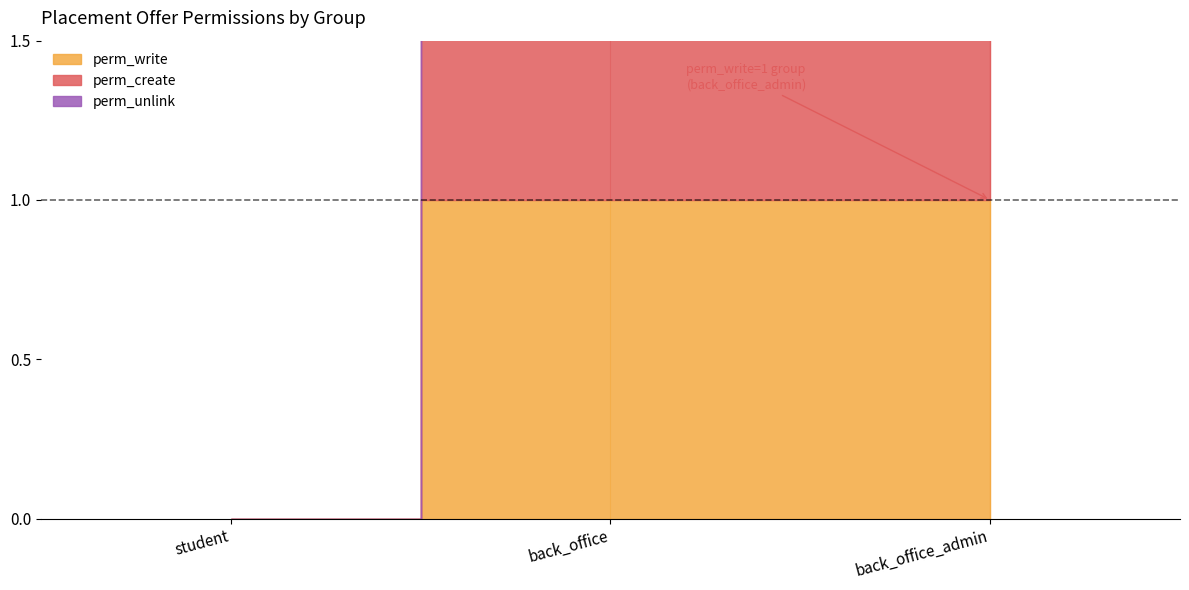

How many lines are shown in the chart?

3